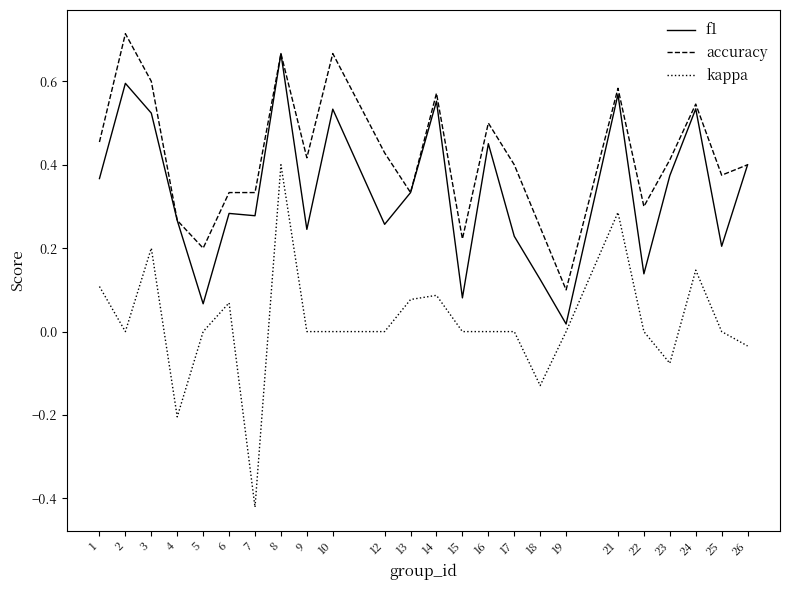

List the series in order of their overall mean, lowest first.

kappa, f1, accuracy